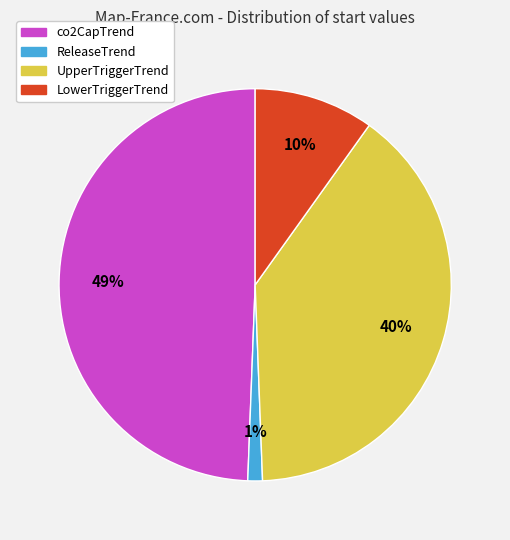

Is it true that UpperTriggerTrend is 40% of the pie?

True